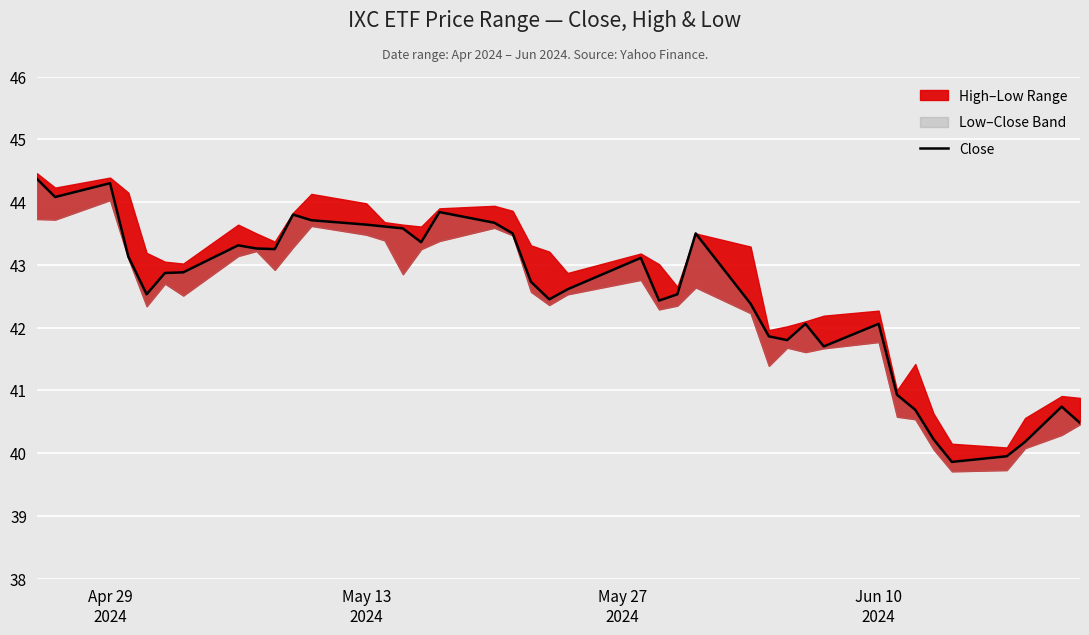

Reading left to right, transcribe all the data shown in this chart.

44.4	44.1	44.3	43.1	42.5	42.9	42.9	43.3	43.3	43.2	43.8	43.7	43.6	43.6	43.6	43.4	43.8	43.7	43.5	42.7	42.5	42.6	43.1	42.4	42.5	43.5	42.4	41.9	41.8	42.1	41.7	42.1	40.9	40.7	40.2	39.9	40.0	40.2	40.7	40.5